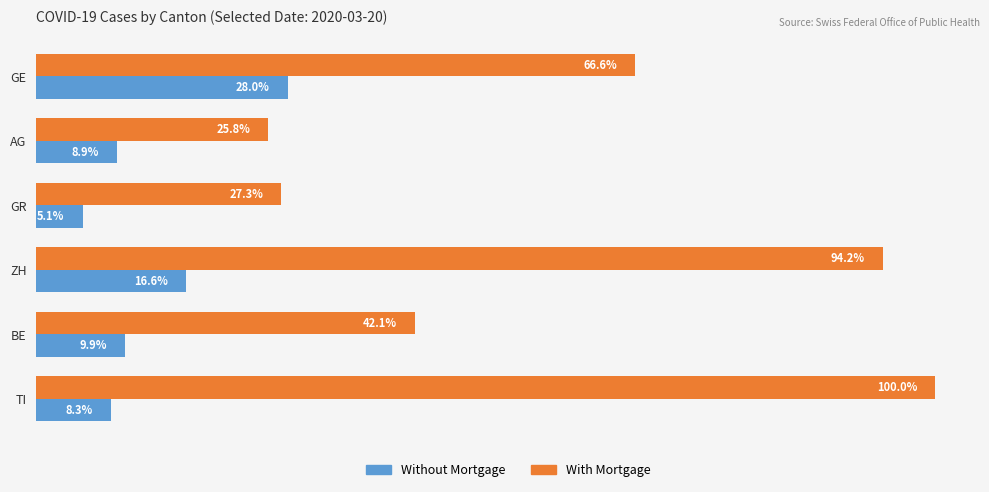

What are all the series names shown in the legend?

Without Mortgage, With Mortgage